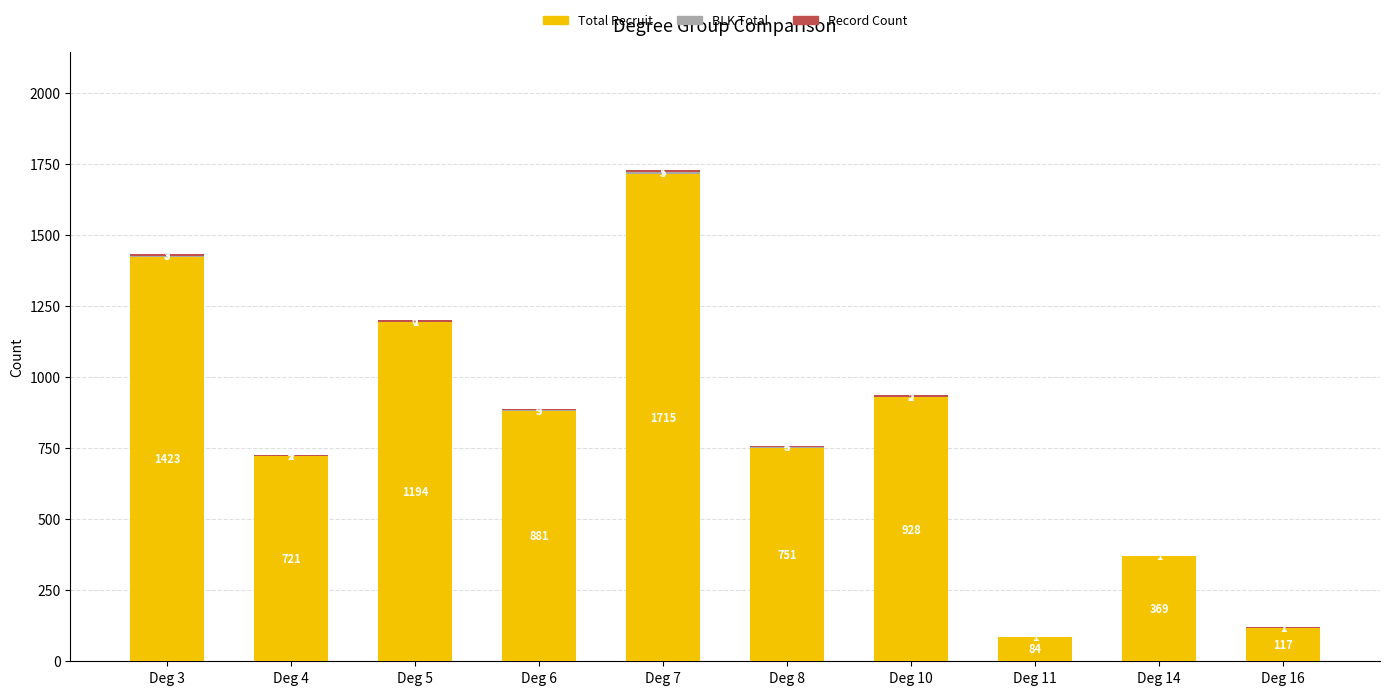

The Total Recruit series shows 191 at Deg 4. True or false?

False